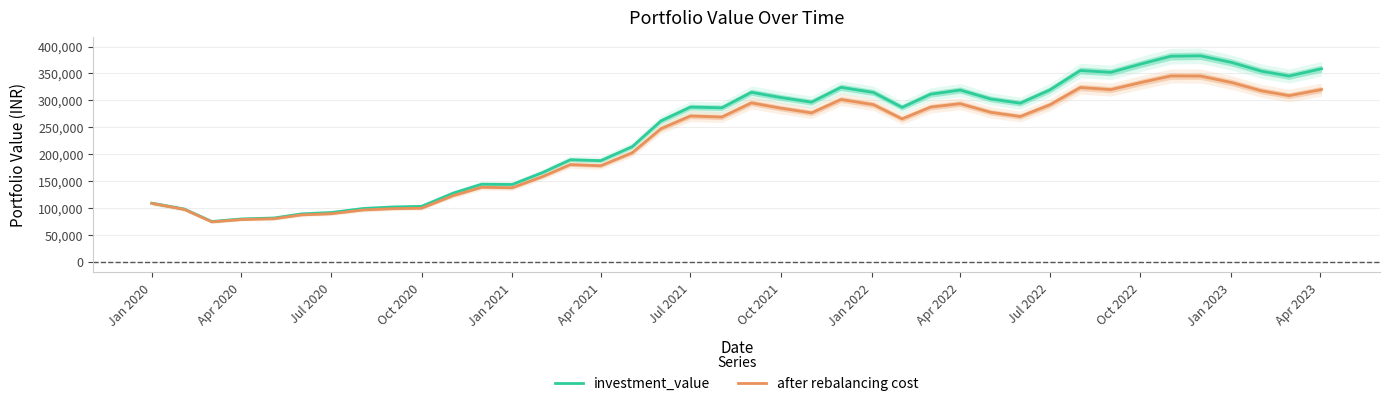

What is the value of the after rebalancing cost point at the 23rd from the left?

276662.9